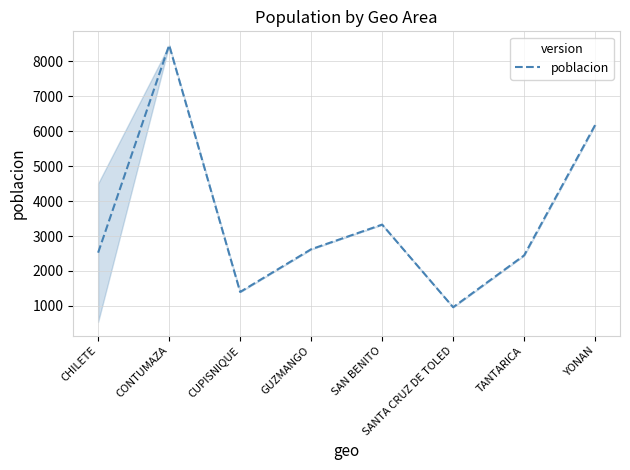

Rank the categories by value from lowest to highest.

SANTA CRUZ DE TOLED, CUPISNIQUE, TANTARICA, CHILETE, GUZMANGO, SAN BENITO, YONAN, CONTUMAZA